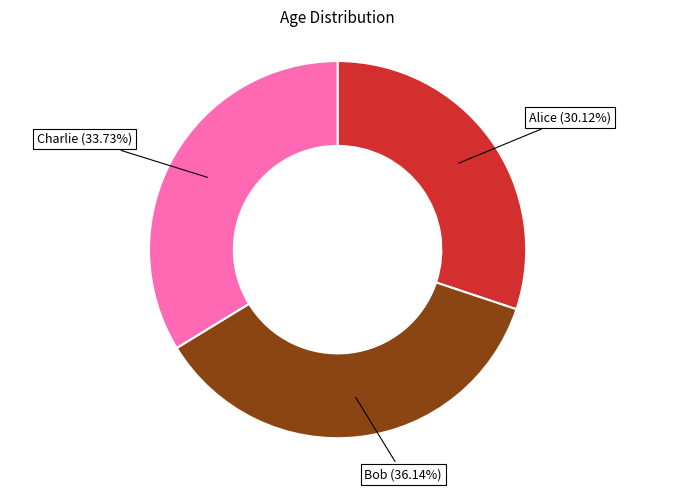

To the nearest percent, what is the average slice percentage?

33%